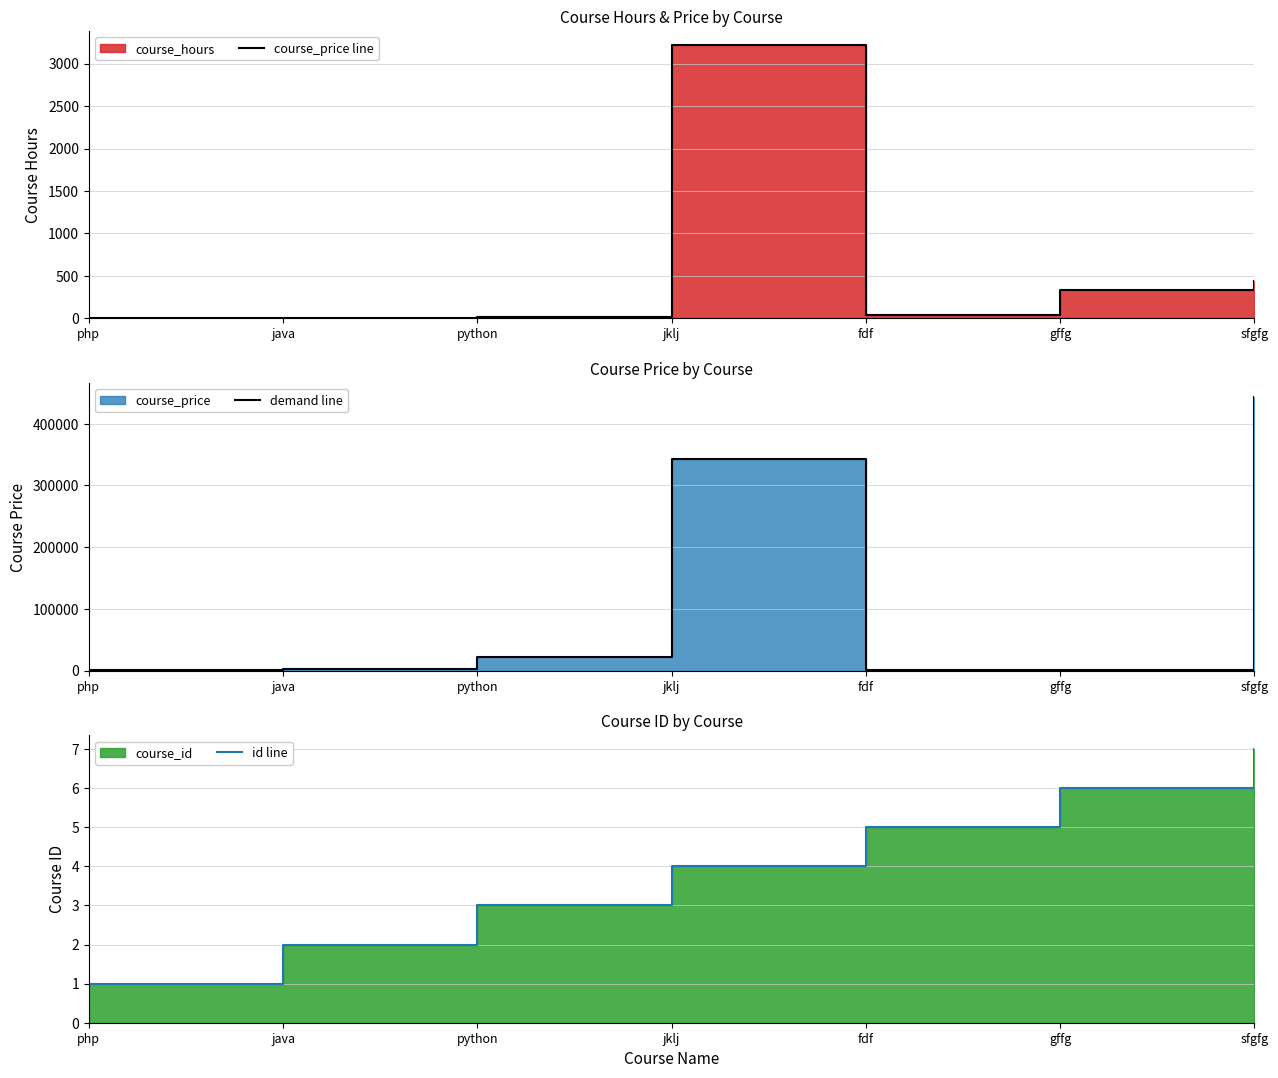

What is the difference between the highest and lowest values at java?

2321